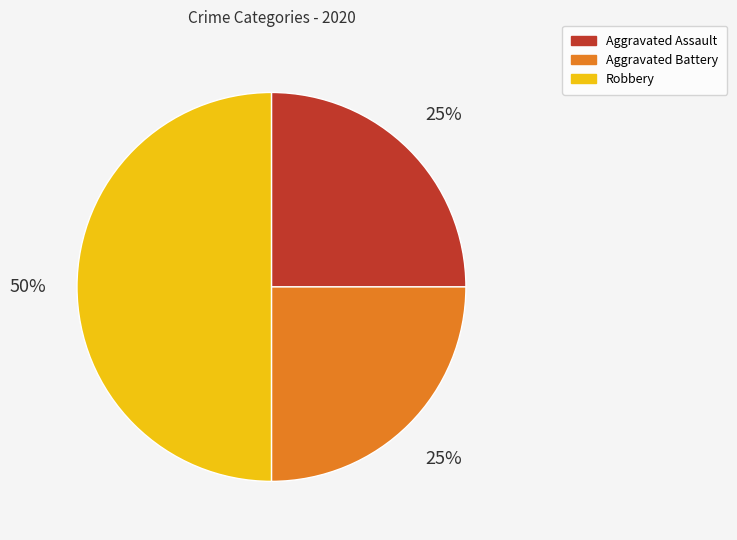

To the nearest percent, what is the average slice percentage?

33%